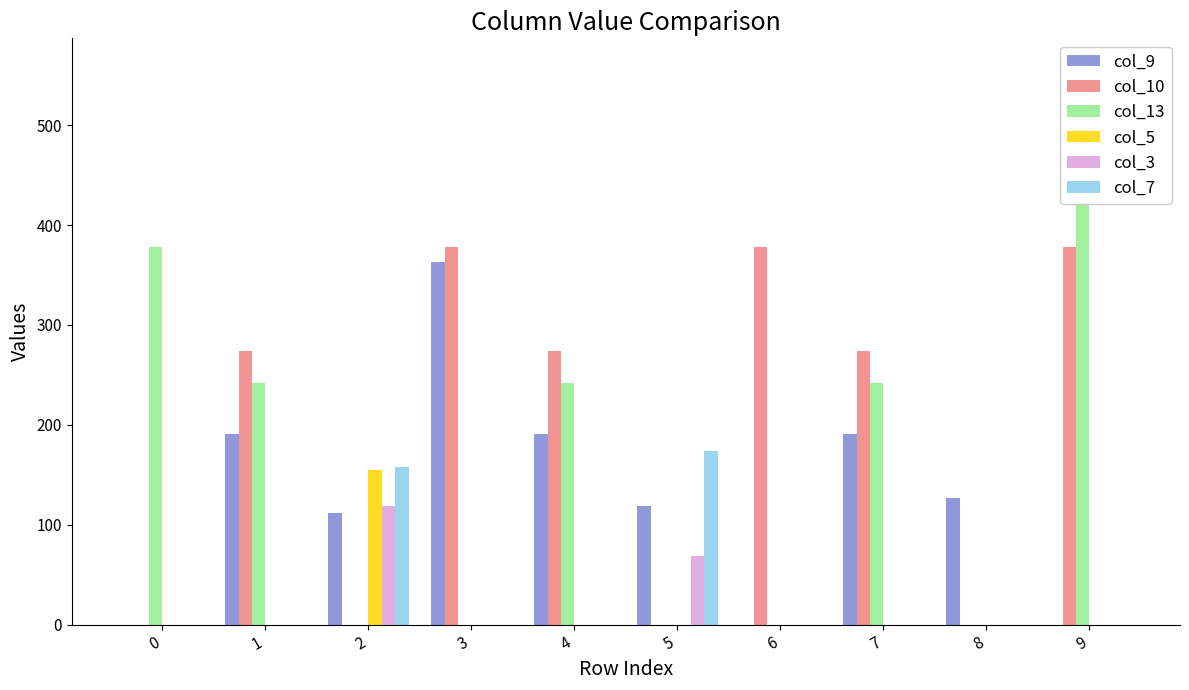

Is it true that col_9 equals 80.9 at 3?

False